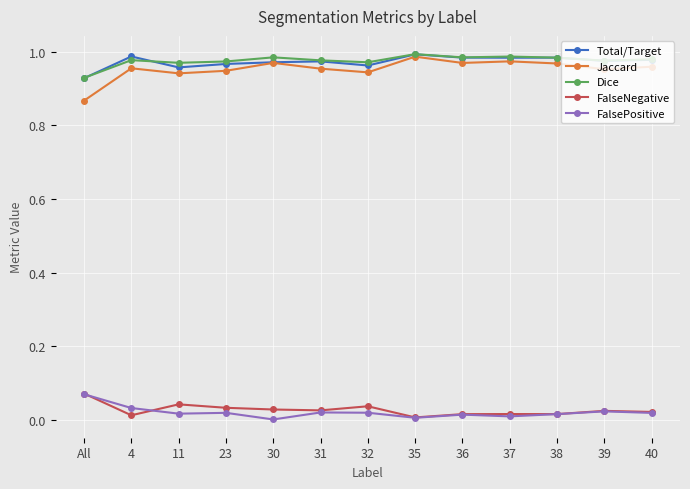

True or false: Jaccard and FalsePositive intersect in this chart.

False